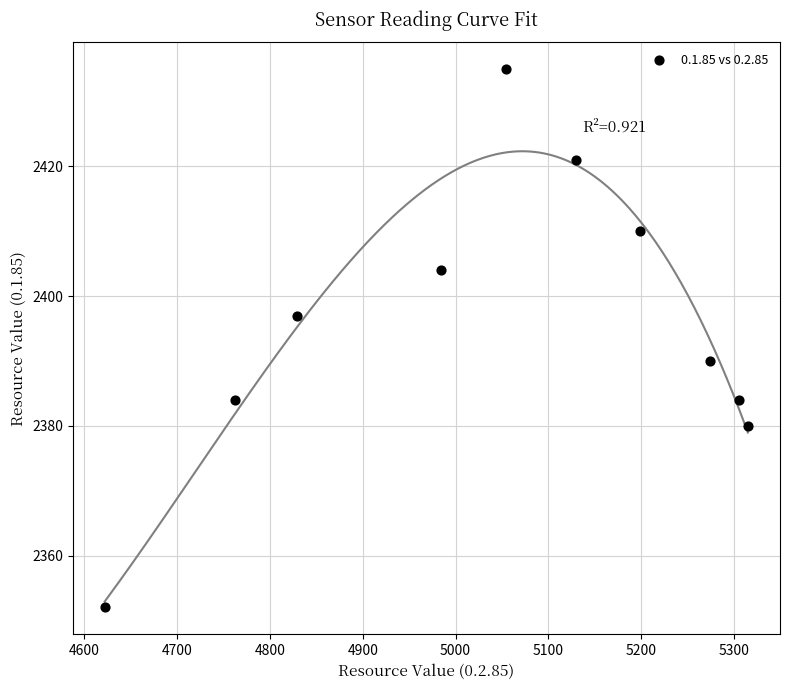

What Y value in the scatter plot is closest to 2393?

2390